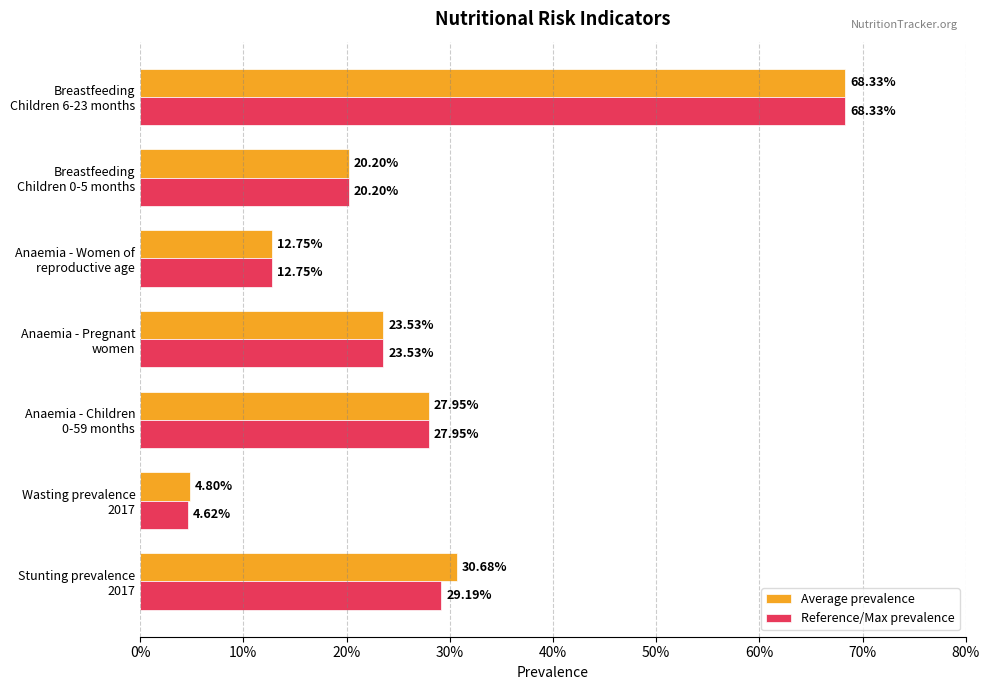

What are all the series names shown in the legend?

Average prevalence, Reference/Max prevalence